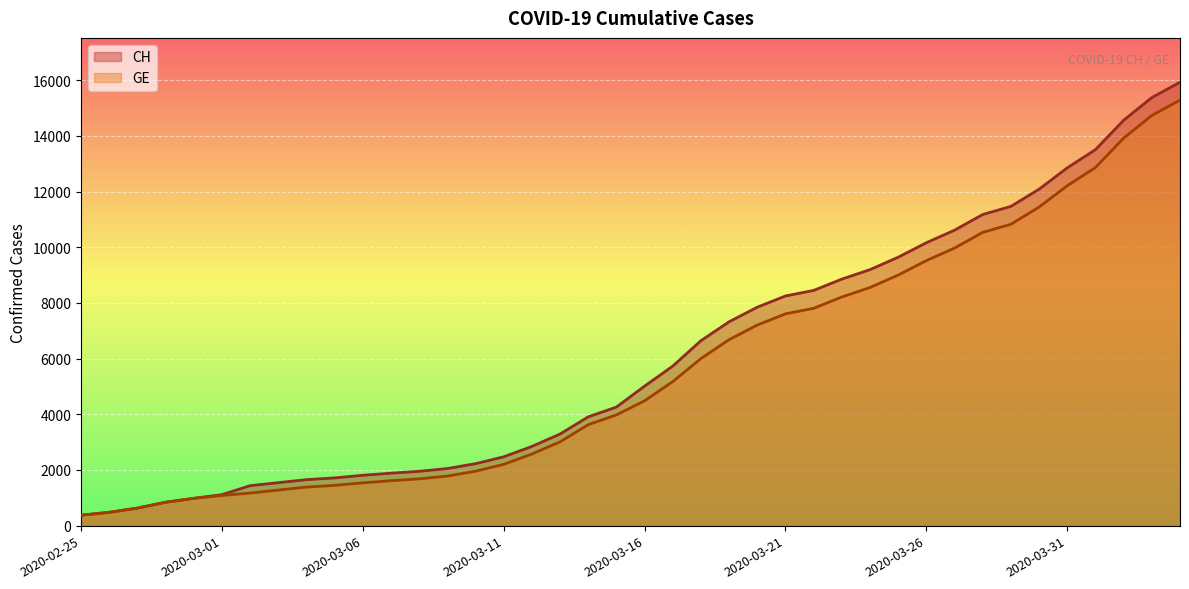

What are all the series names shown in the legend?

CH, GE